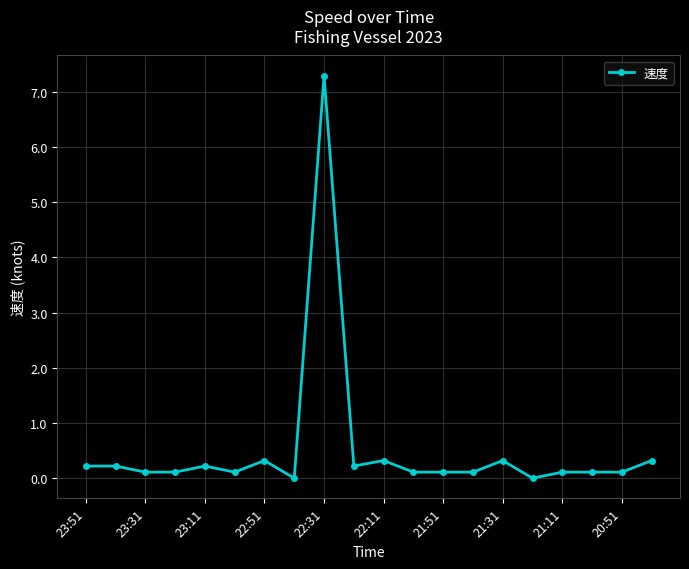

What is the value of the 2nd point from the left?

0.2